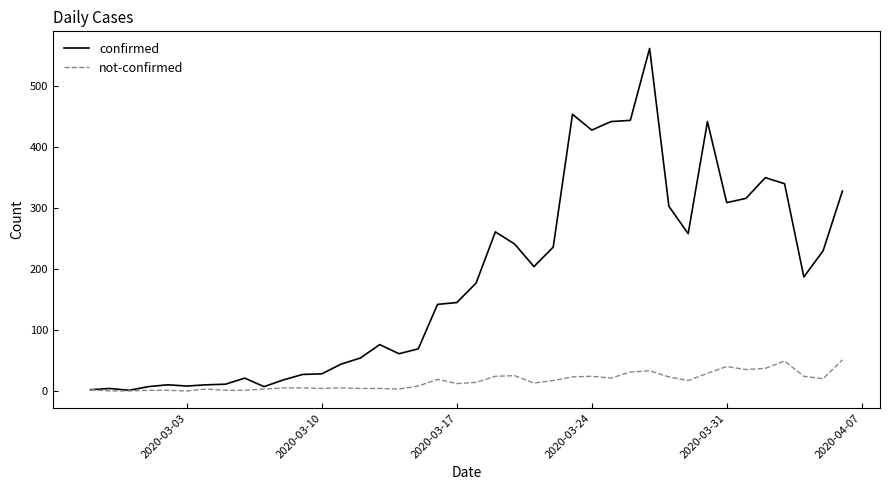

What is the highest value of the confirmed series?

562